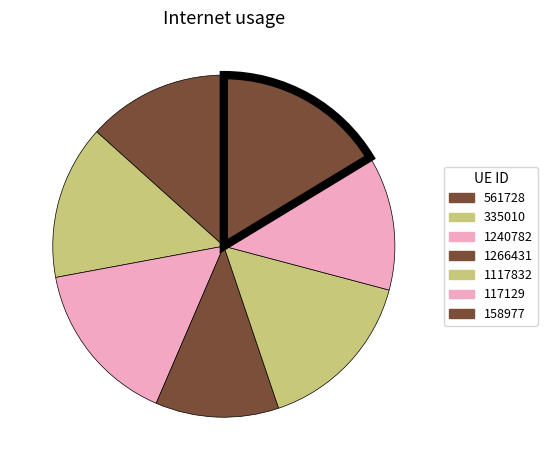

How many segments does this pie chart have?

7